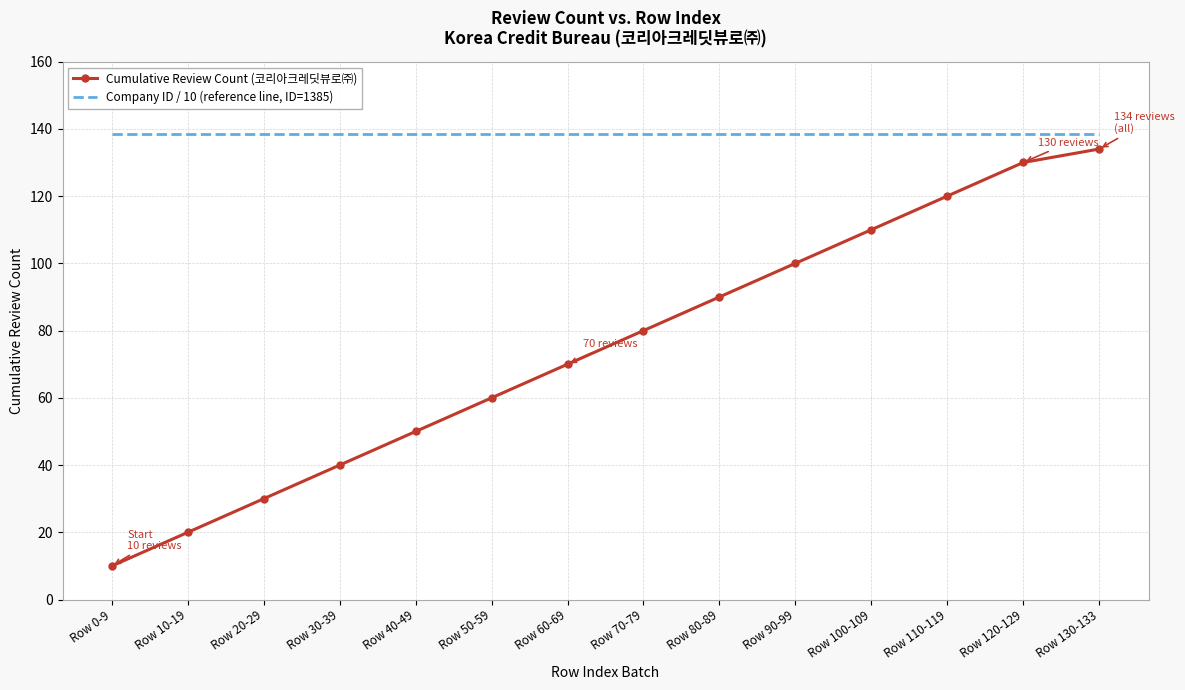

Rank the categories by Cumulative Review Count (코리아크레딧뷰로㈜) value from highest to lowest.

Row 130-133, Row 120-129, Row 110-119, Row 100-109, Row 90-99, Row 80-89, Row 70-79, Row 60-69, Row 50-59, Row 40-49, Row 30-39, Row 20-29, Row 10-19, Row 0-9